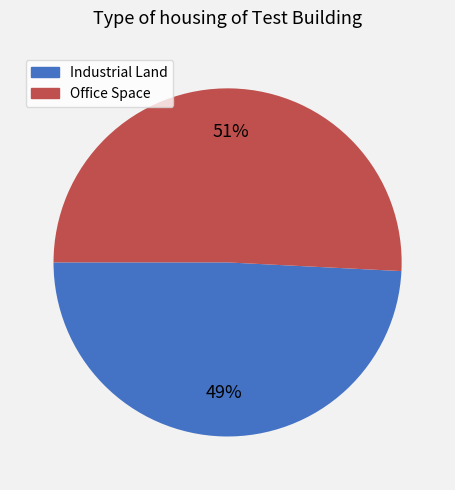

Rank the categories by value from lowest to highest.

Industrial Land, Office Space